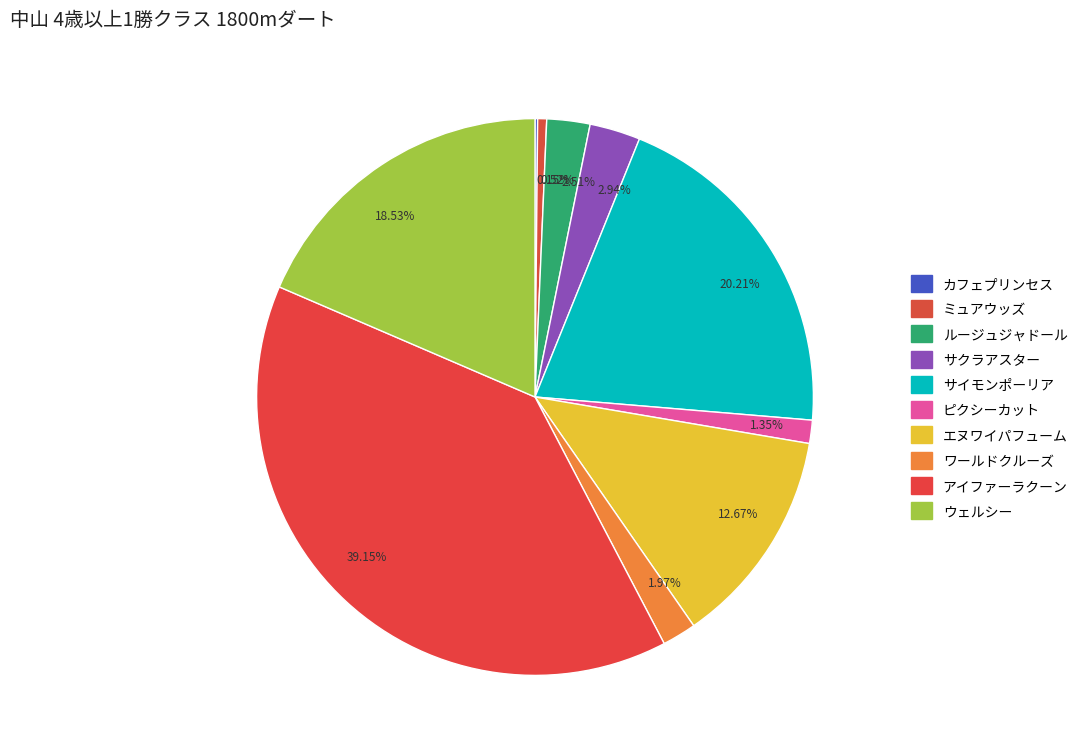

Approximately how many times larger is the value at 18.53% compared to 12.67%?

1.5